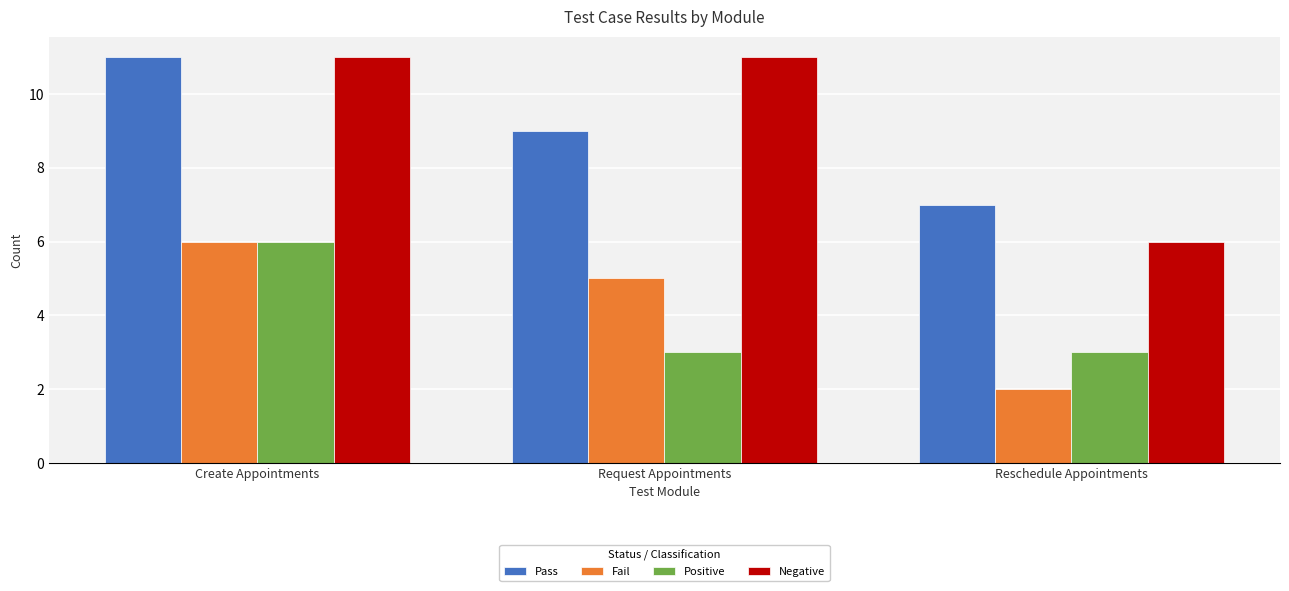

What are all the series names shown in the legend?

Pass, Fail, Positive, Negative